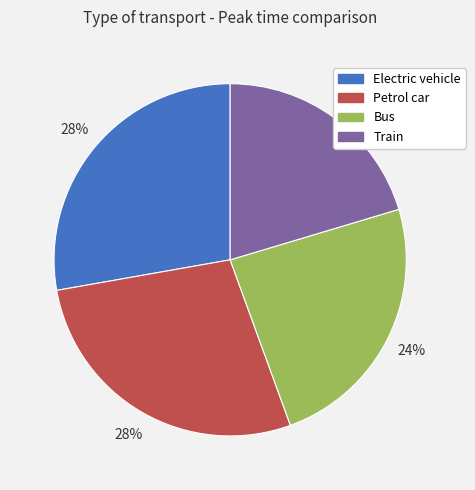

To the nearest percent, what is the difference between the Electric vehicle and Bus slice percentages?

4%